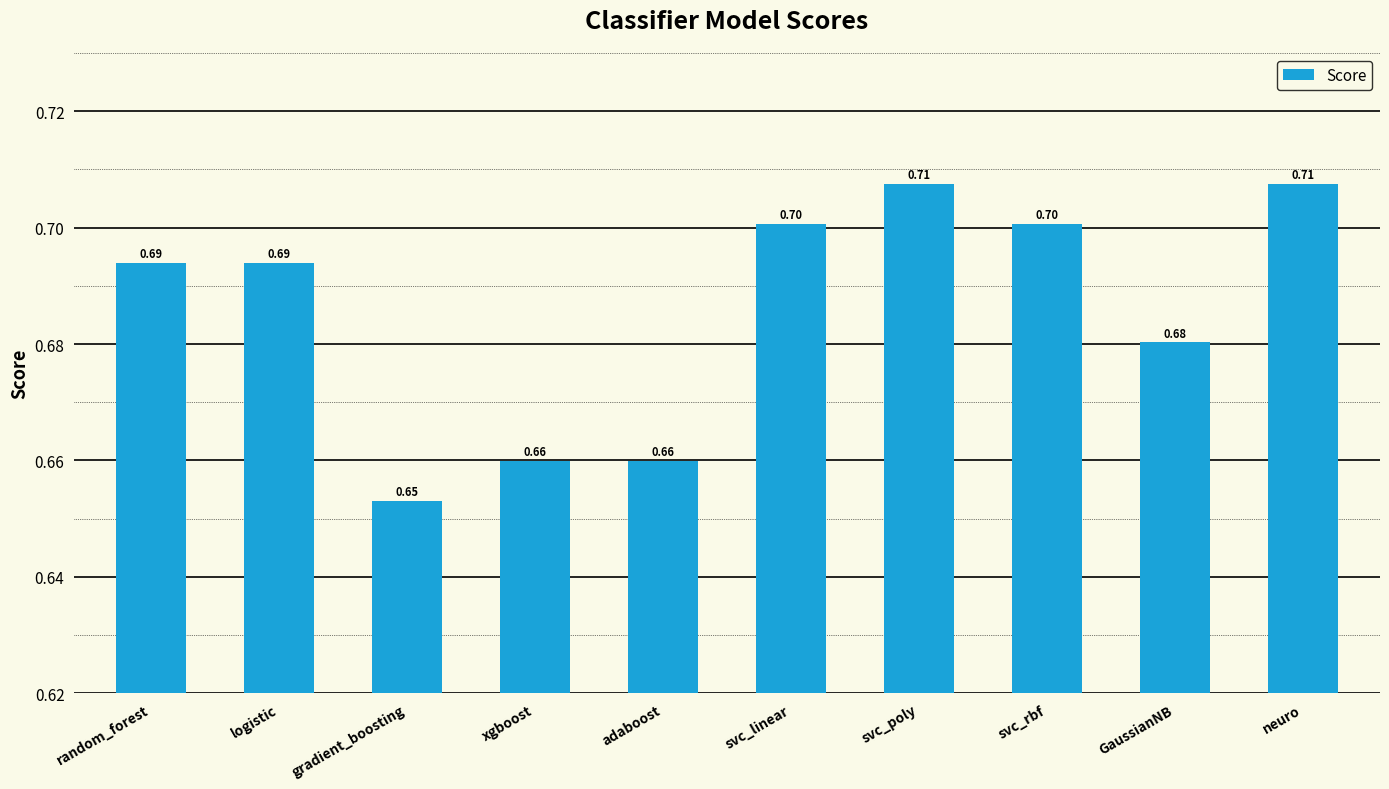

What is the label of the 1st bar from the left?

random_forest